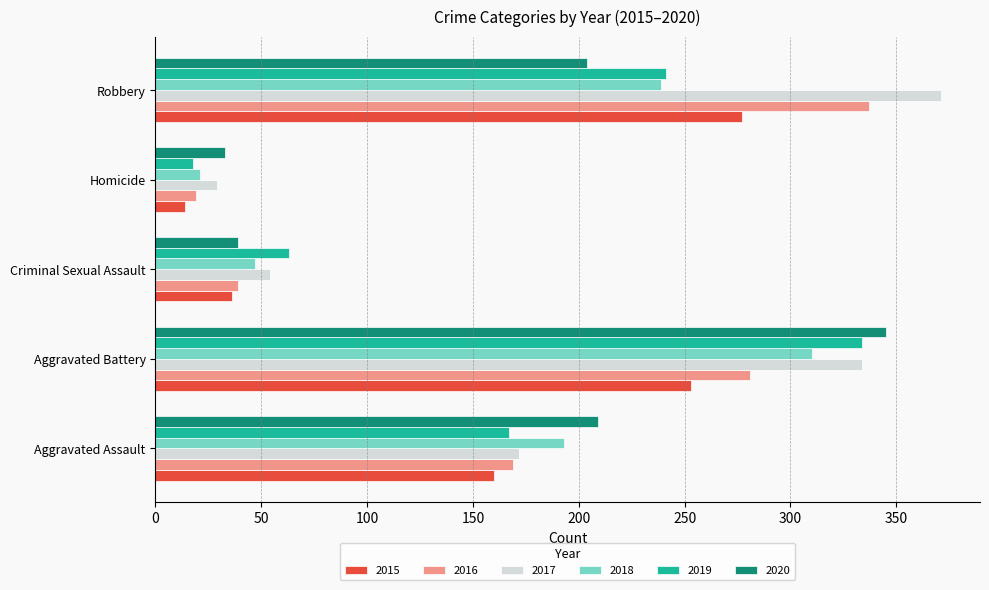

Is it true that 2015 equals 160 at Aggravated Assault?

True